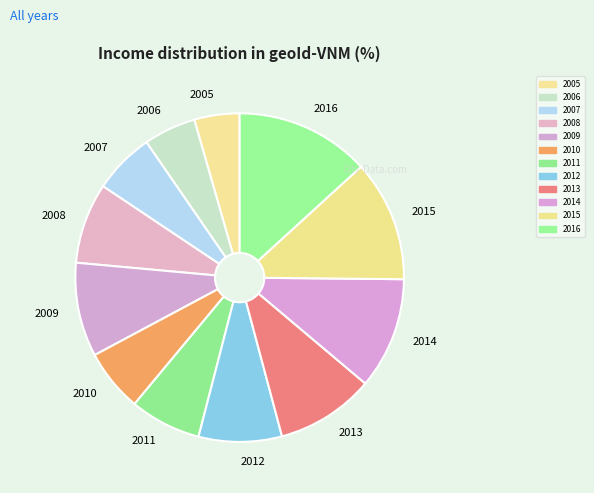

Does any single category account for the majority?

No